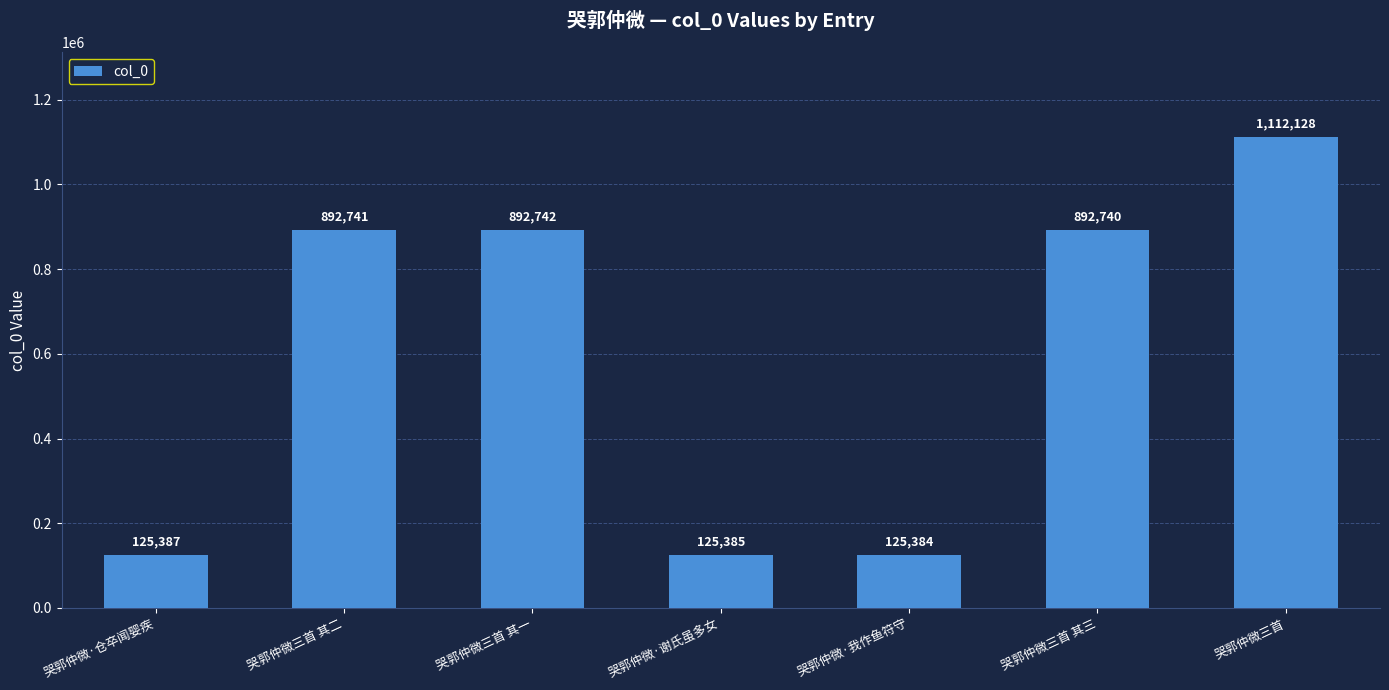

What is the difference between the maximum and minimum values?

986744